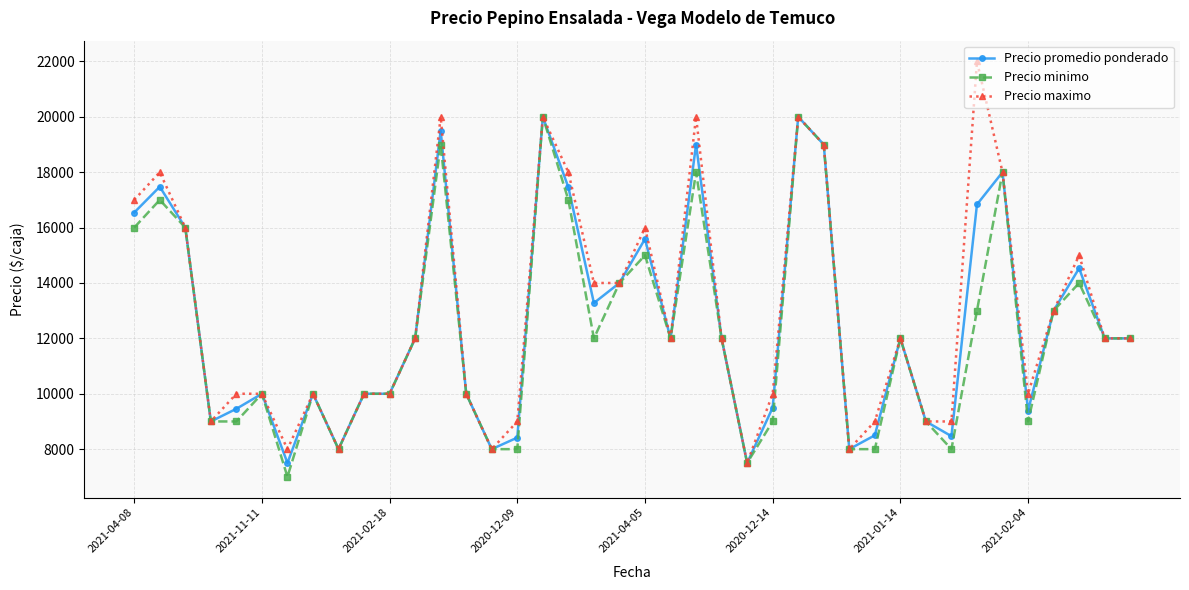

What is the value of the Precio promedio ponderado point at the 35th from the left?

18000